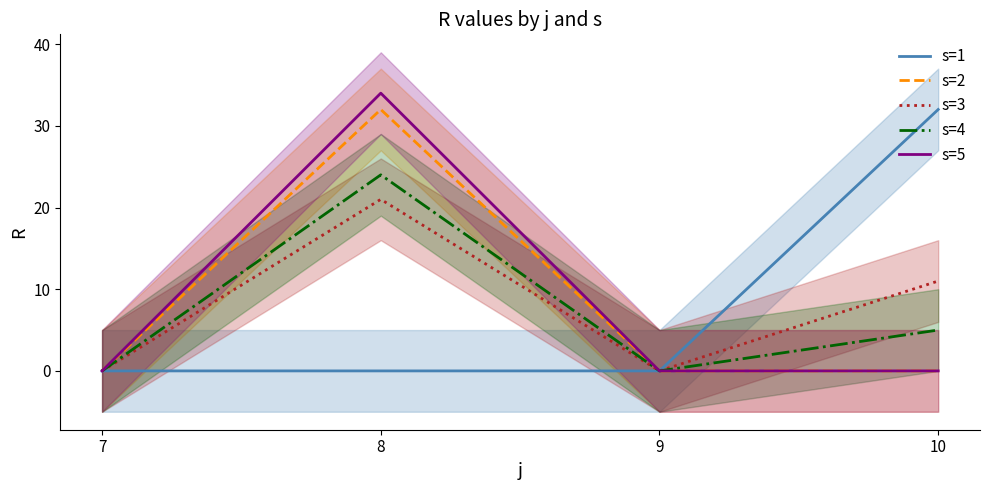

How many values in s=4 are above zero?

2